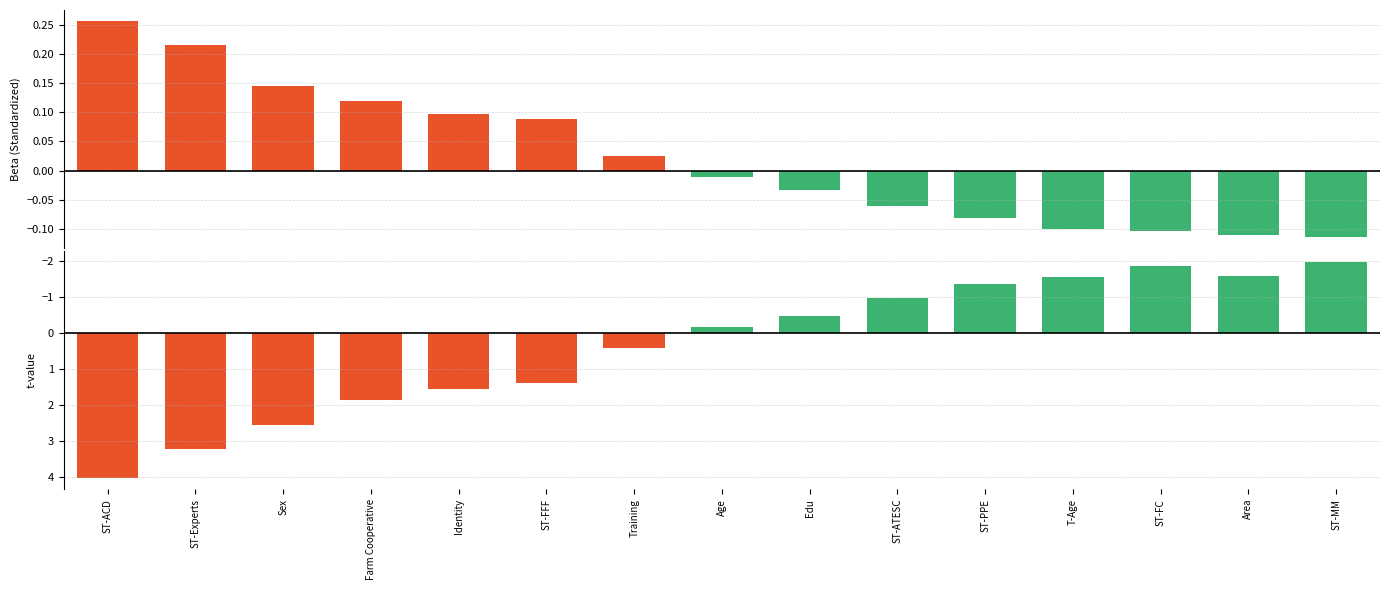

Read the t value at ST-ACD.

4.0